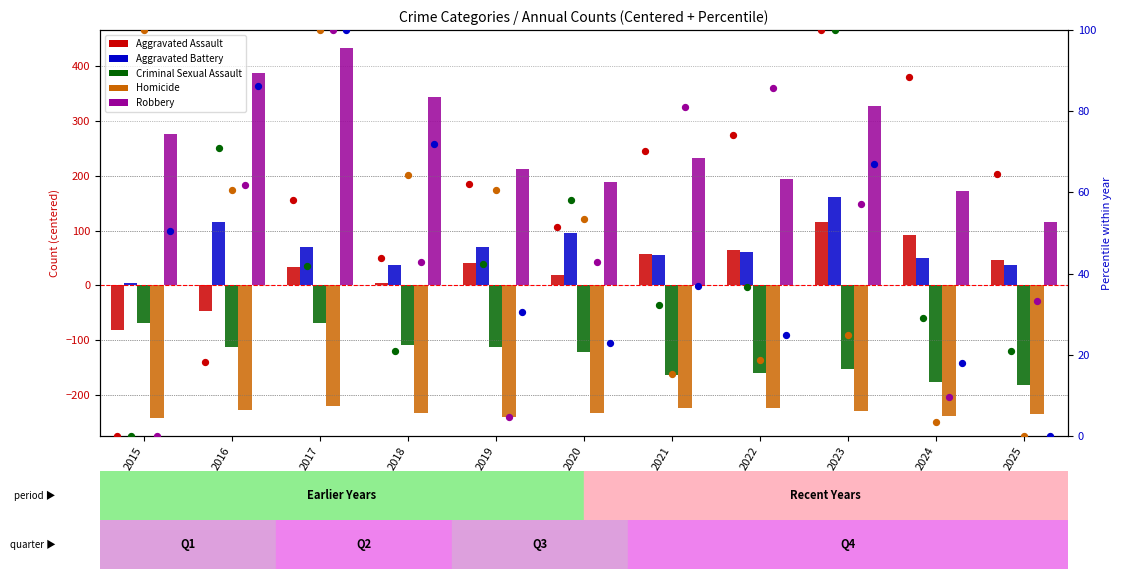

At which category is the sum across all series the highest?

2017